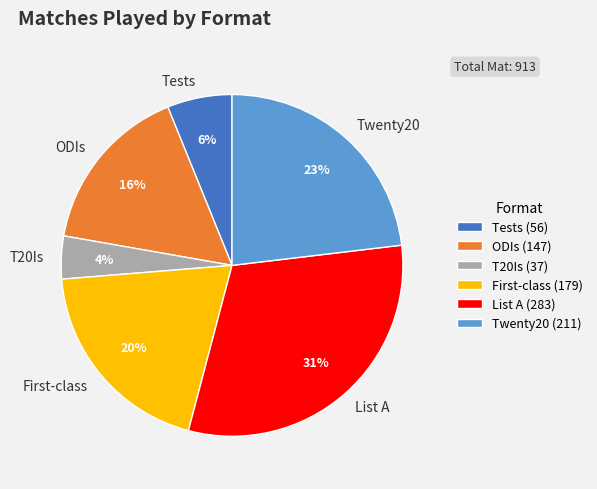

Count the number of slices in the pie.

6